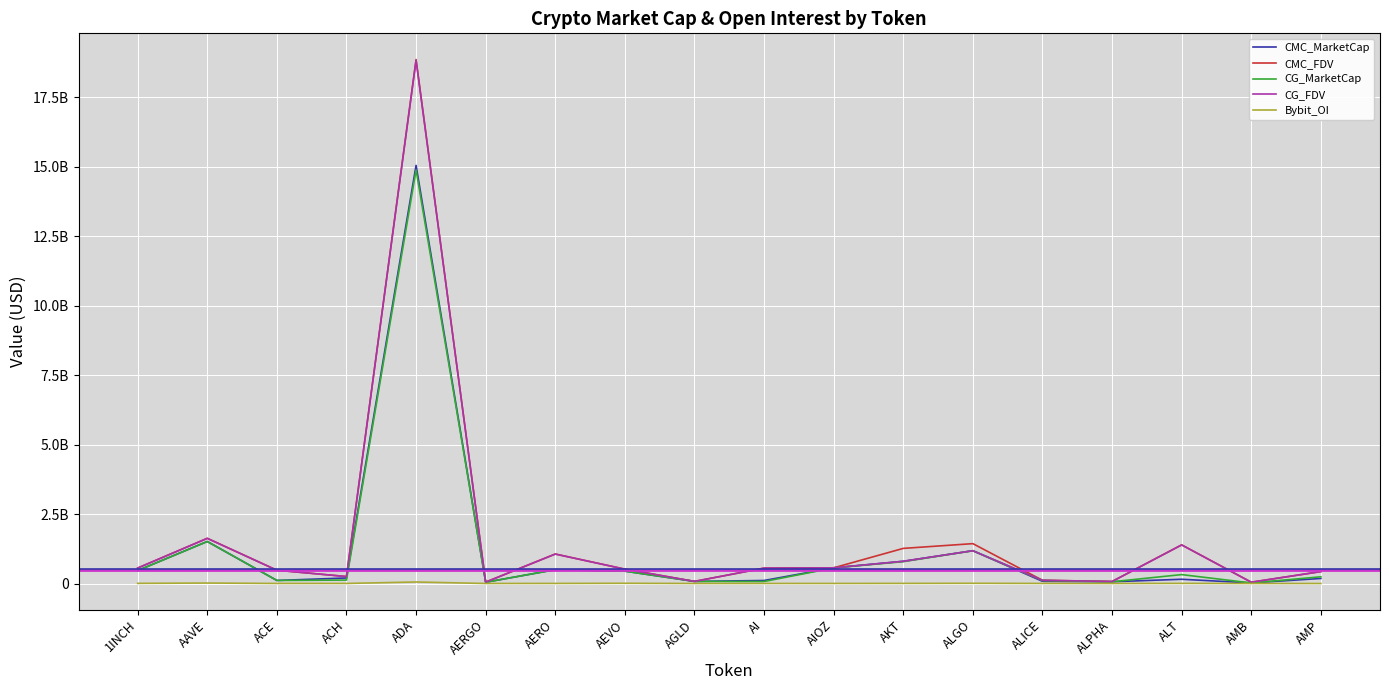

Which series has the widest spread of values?

CMC_FDV